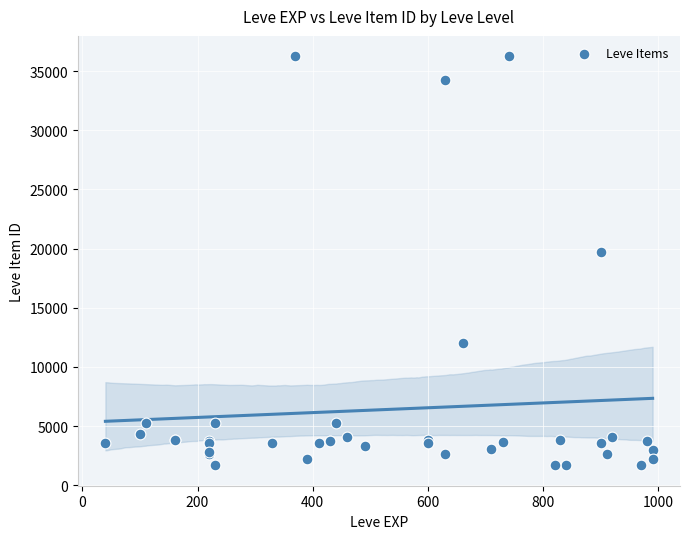

What Y value in the scatter plot is closest to 18967?

19744